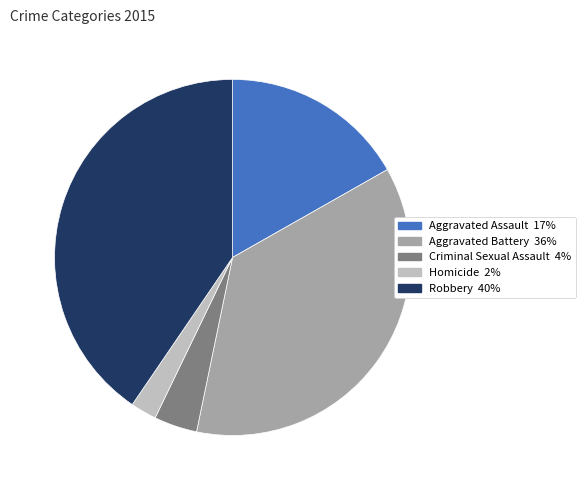

Which category has the biggest portion of the pie?

Robbery